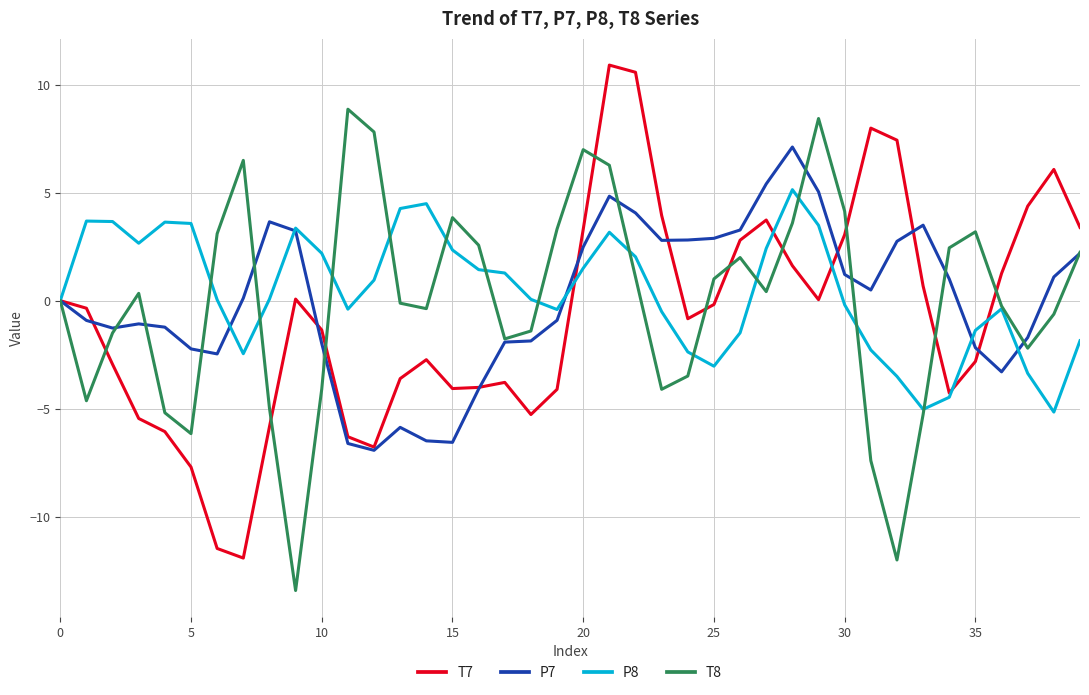

List the series in order of their peak value, lowest first.

P8, P7, T8, T7